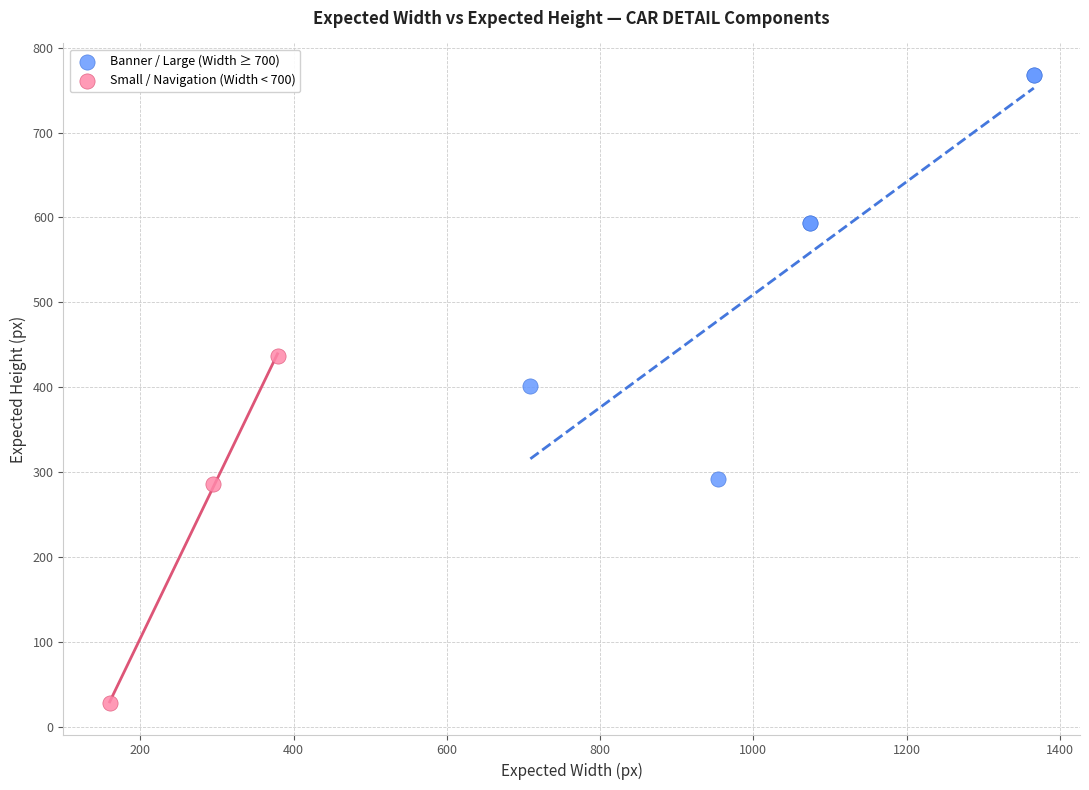

Which series contains the lowest Y value?

Small / Navigation (Width < 700)